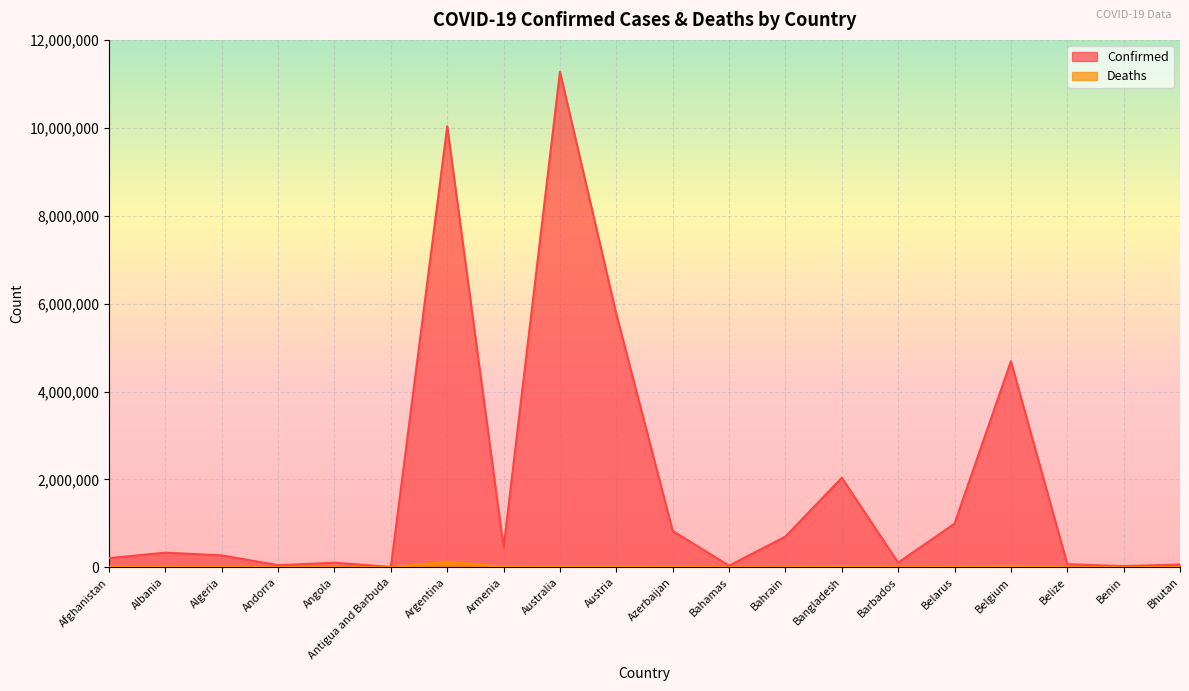

Reading right to left, extract all data points from this chart.

Confirmed: Bhutan=62598	Benin=27989	Belize=70610	Belgium=4688927	Belarus=994037	Barbados=106157	Bangladesh=2037469	Bahrain=700107	Bahamas=37491	Azerbaijan=827738	Austria=5759515	Australia=11274262	Armenia=446008	Argentina=10032709	Antigua and Barbuda=9106	Angola=105184	Andorra=47820	Algeria=271354	Albania=334113	Afghanistan=208289
Deaths: Bhutan=21	Benin=163	Belize=688	Belgium=33525	Belarus=7118	Barbados=571	Bangladesh=29441	Bahrain=1541	Bahamas=833	Azerbaijan=10075	Austria=21640	Australia=18092	Armenia=8717	Argentina=130394	Antigua and Barbuda=146	Angola=1931	Andorra=165	Algeria=6881	Albania=3596	Afghanistan=7871